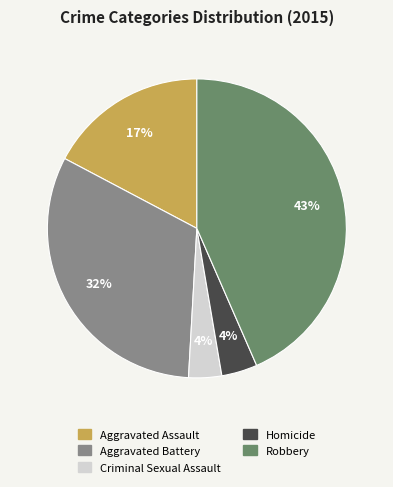

True or false: Criminal Sexual Assault accounts for 4% of the total.

True